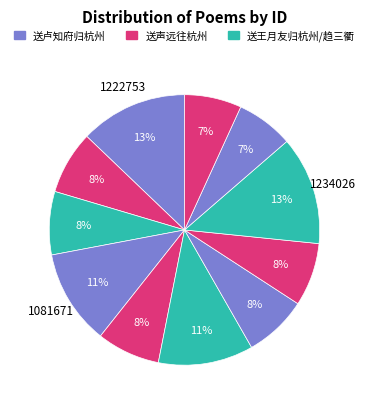

How many segments does this pie chart have?

11